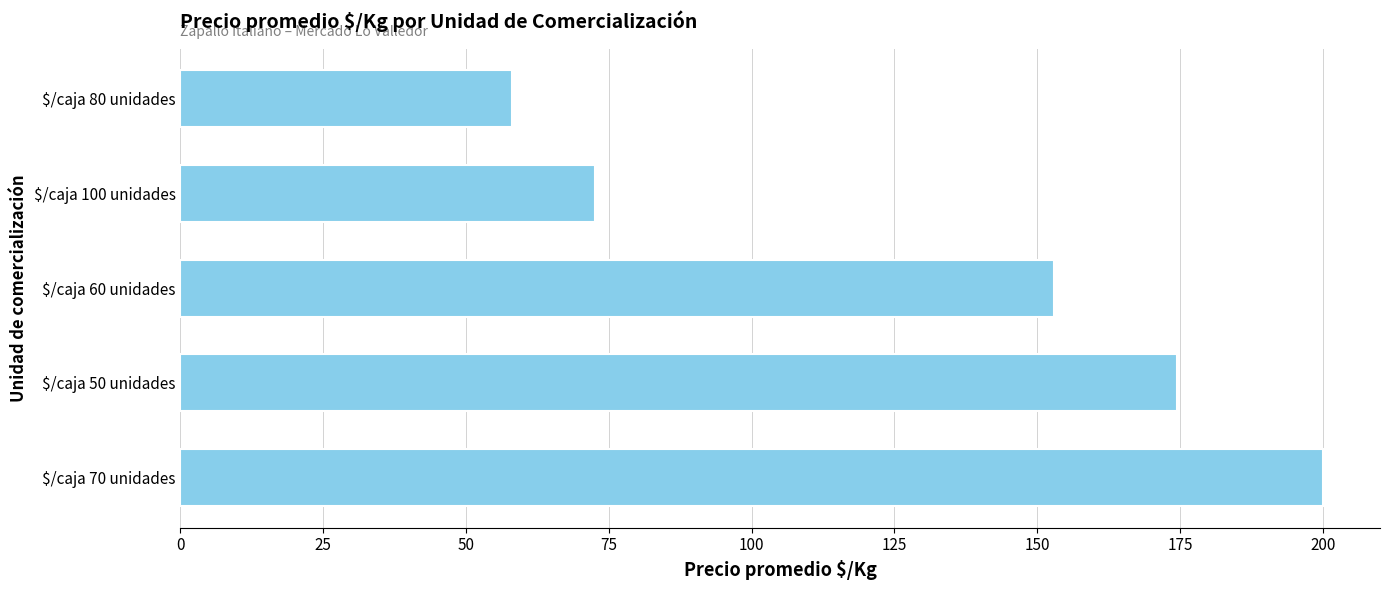

Reading top to bottom, extract all data points from this chart.

58.0	72.5	153.0	174.4	200.0